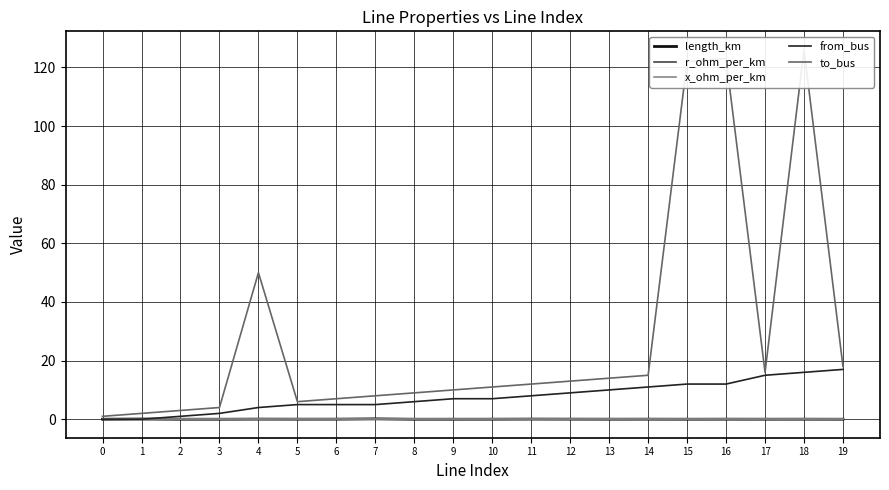

Where does the from_bus series first go above 7?

11